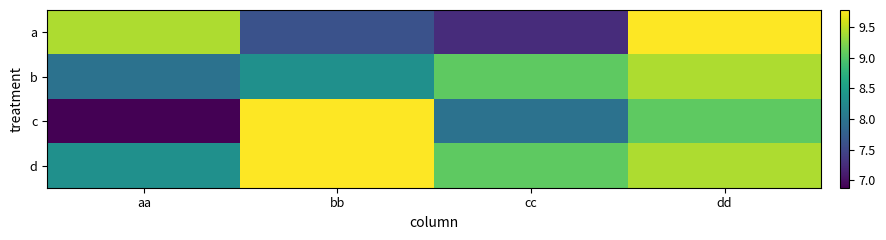

Reading left to right, transcribe all the data shown in this chart.

a: aa=9.4	bb=7.6	cc=7.2	dd=9.8
b: aa=8.0	bb=8.3	cc=9.1	dd=9.4
c: aa=6.9	bb=9.8	cc=8.0	dd=9.1
d: aa=8.3	bb=9.8	cc=9.1	dd=9.4